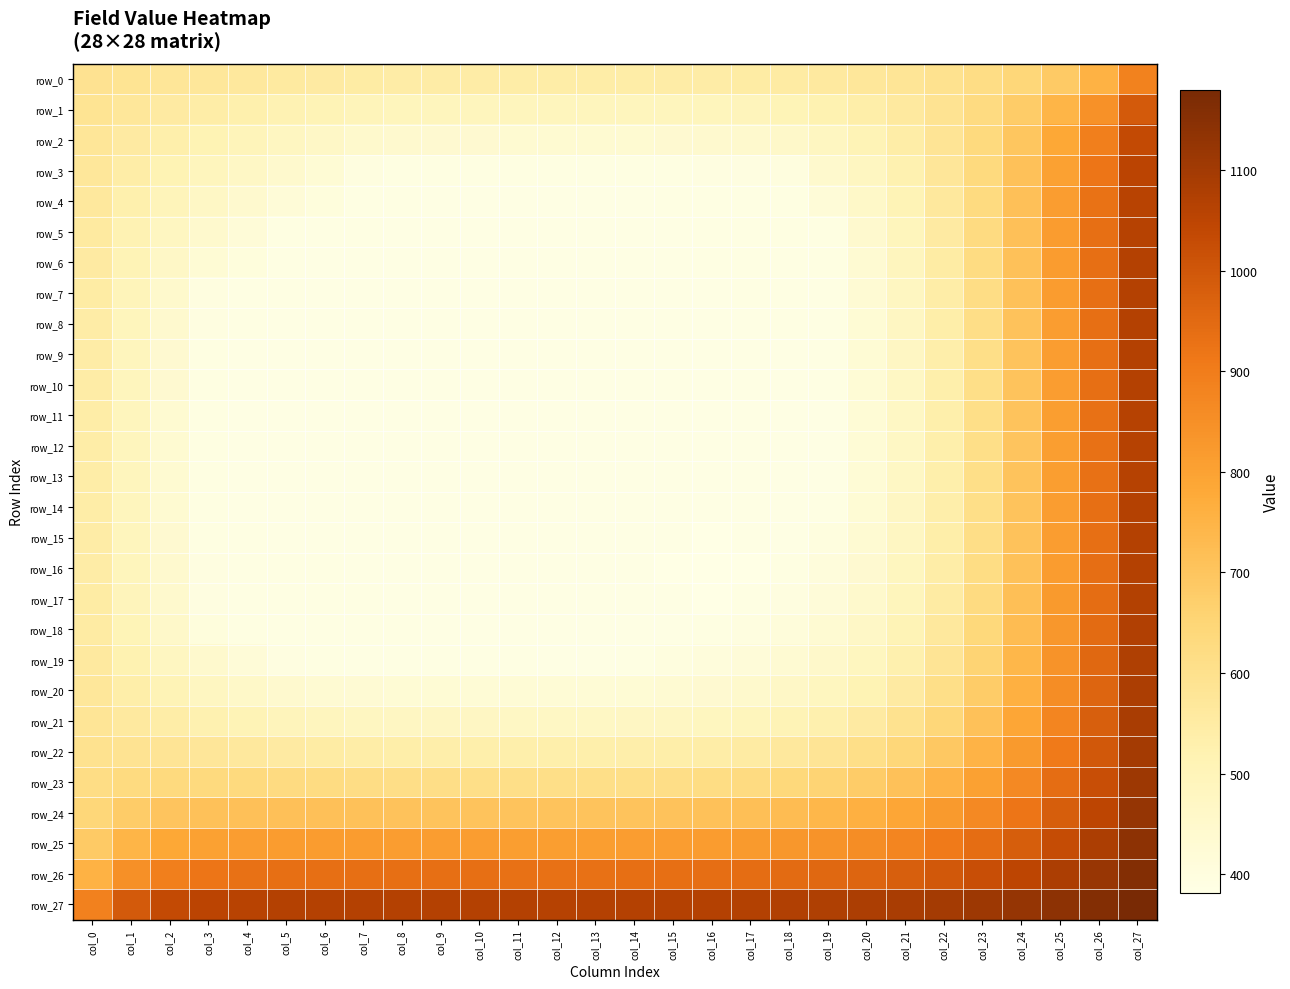

Which series has the largest range (max minus min)?

row_19